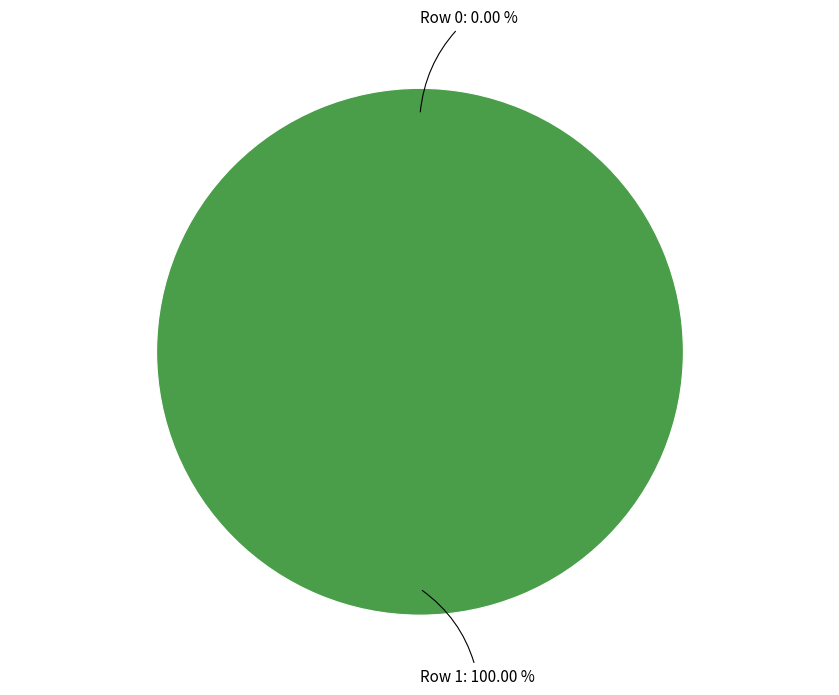

To the nearest percent, what is the difference between the largest and smallest slice percentages?

100%